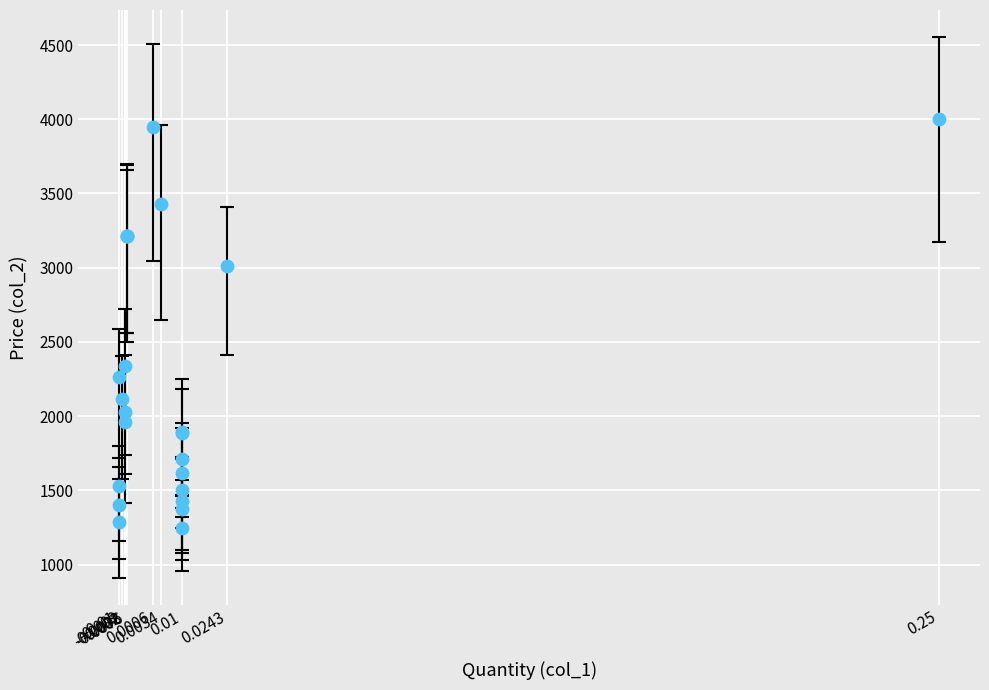

What Y value in the scatter plot is closest to 2625?

2340.0